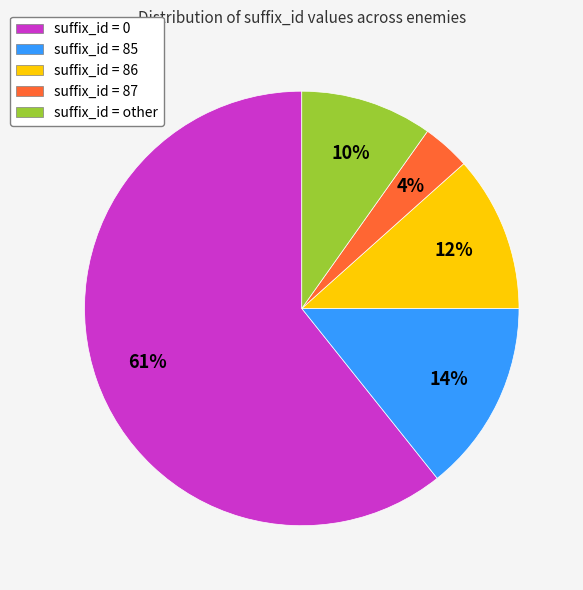

To the nearest percent, what is the average slice percentage?

20%